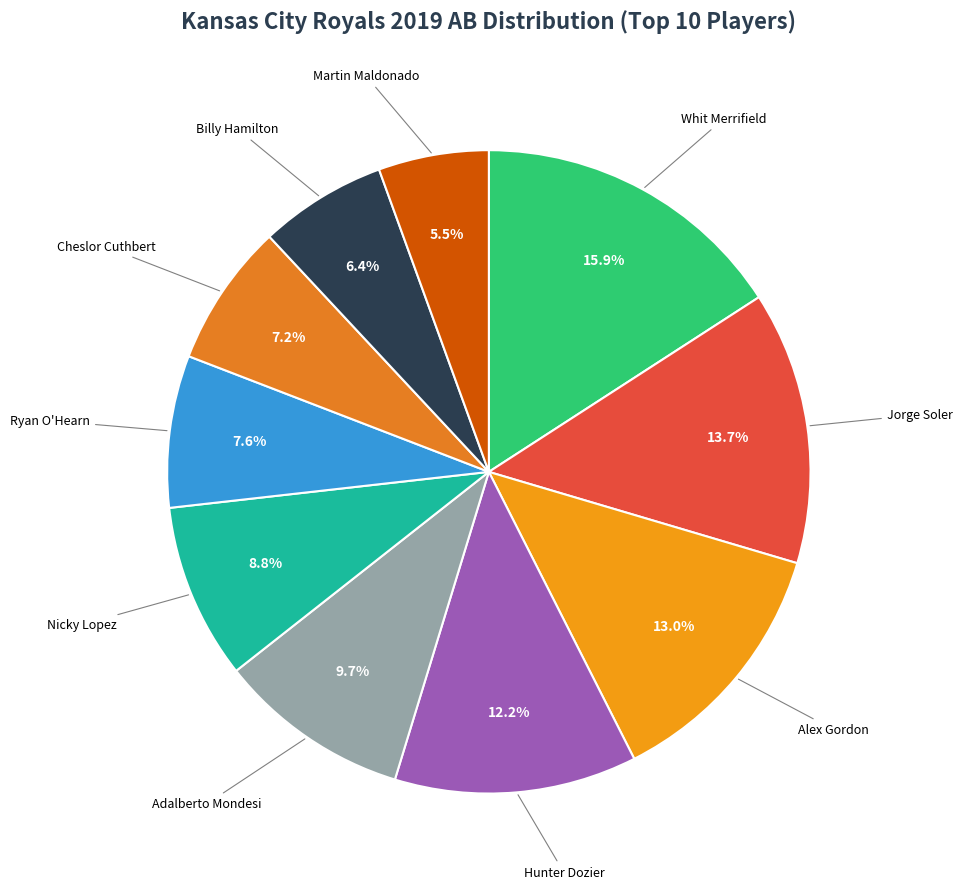

Count the number of slices in the pie.

10